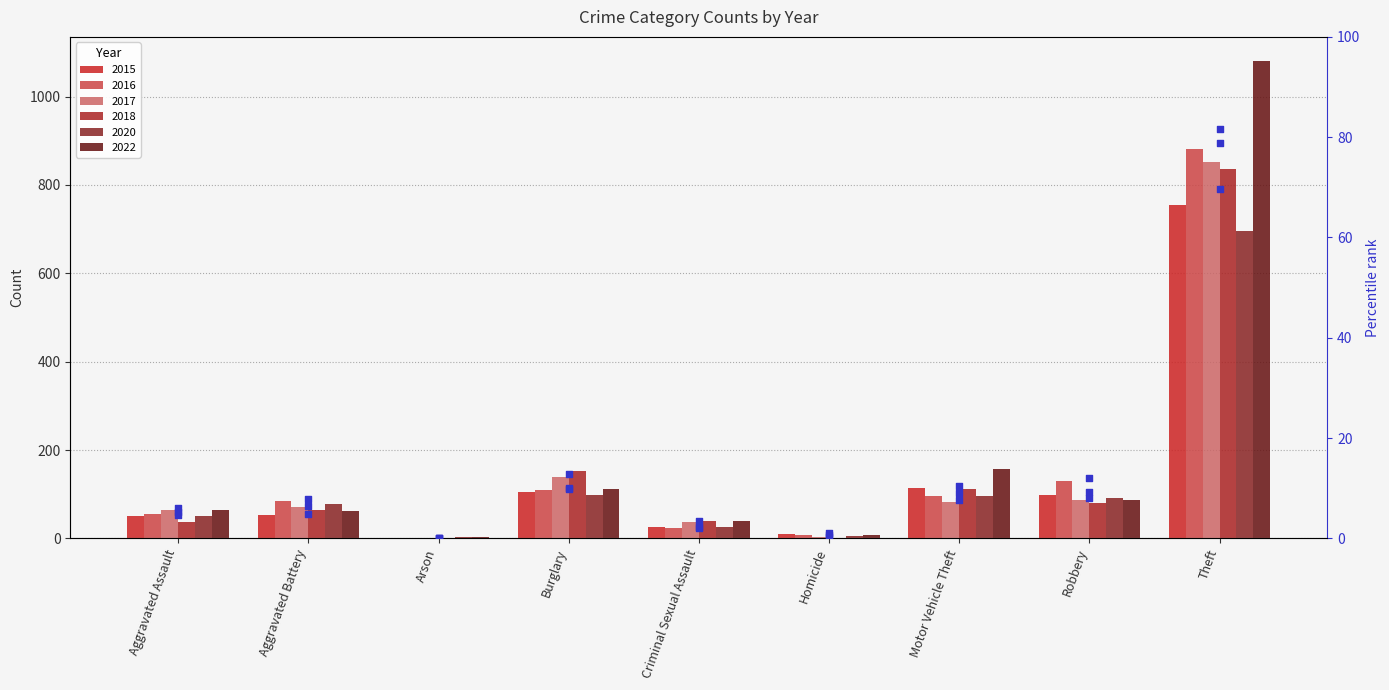

What is the change in value from Arson to Theft?

+69.7